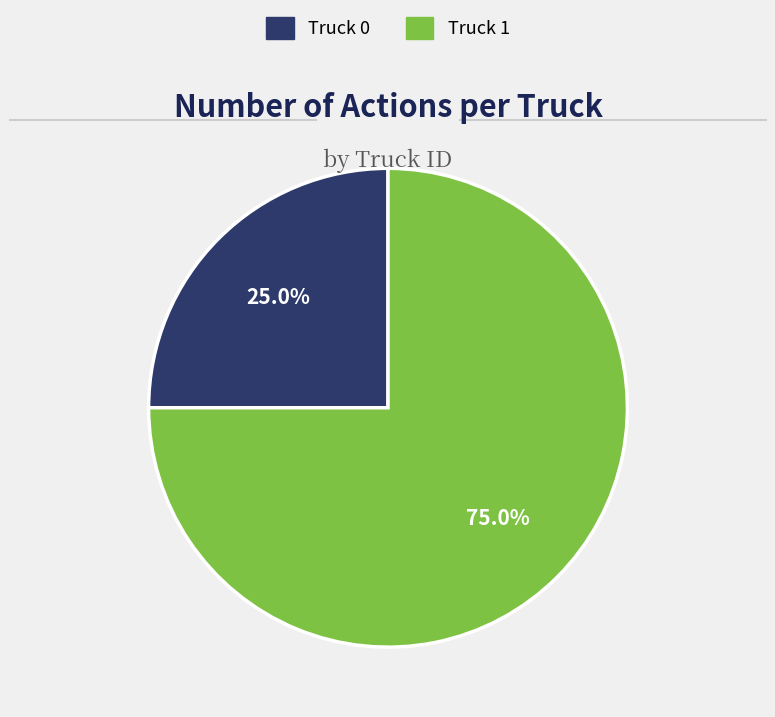

How many slices are in this pie chart?

2